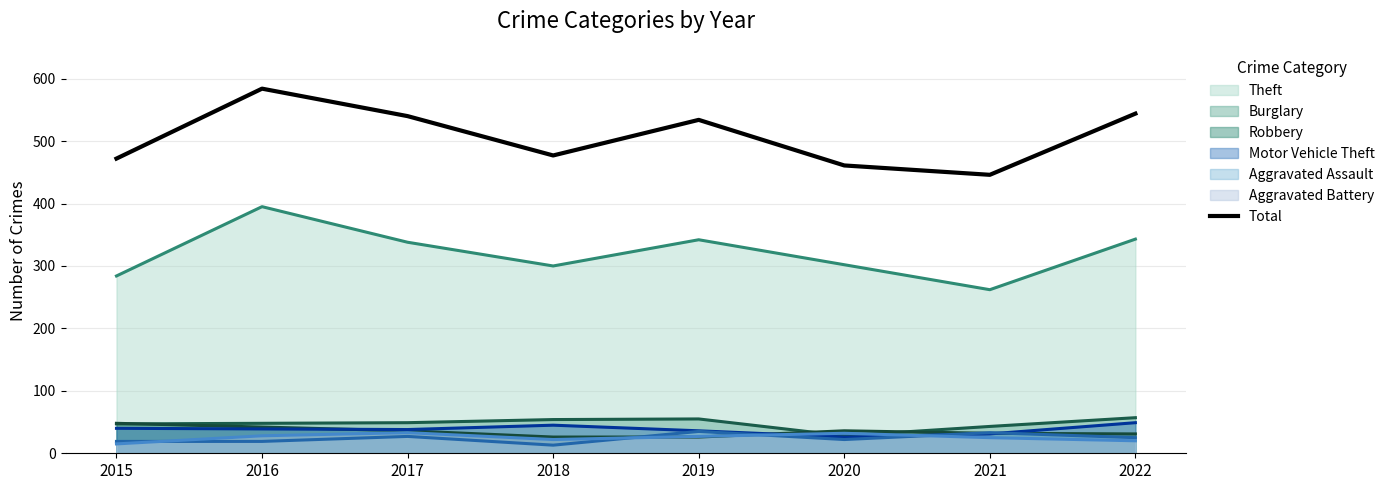

List the labels in order of value, largest first.

2016, 2022, 2017, 2019, 2018, 2015, 2020, 2021